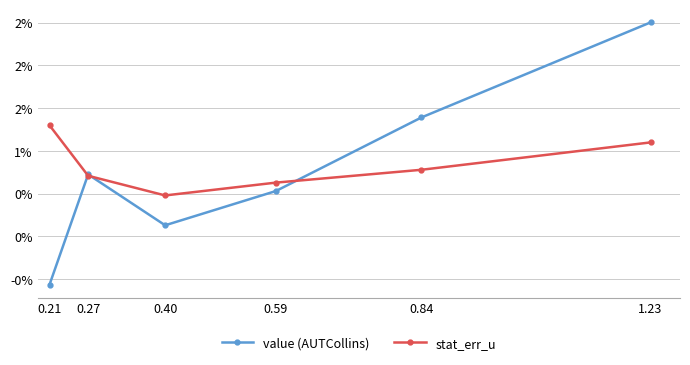

What are all the series names shown in the legend?

value (AUTCollins), stat_err_u